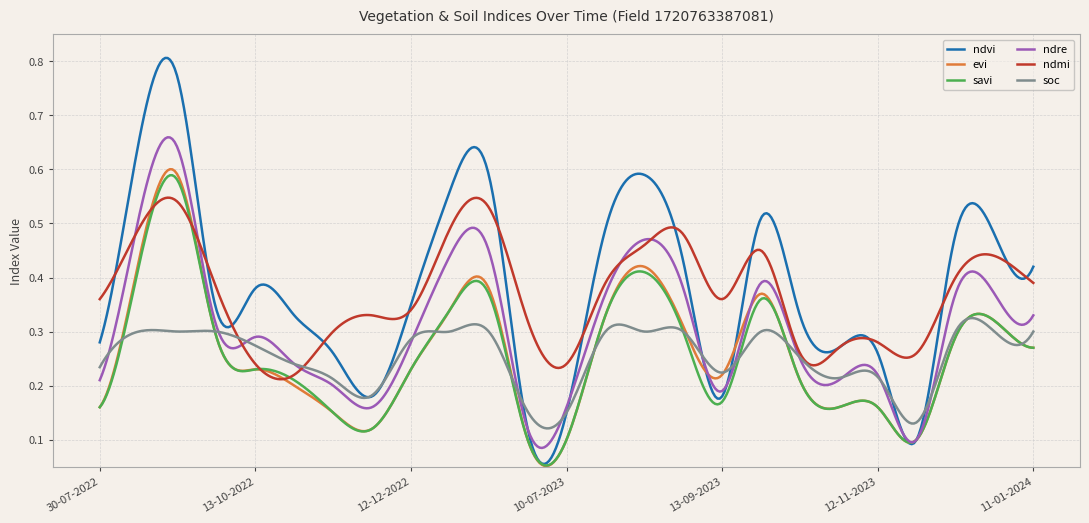

Which series has the largest range (max minus min)?

ndvi